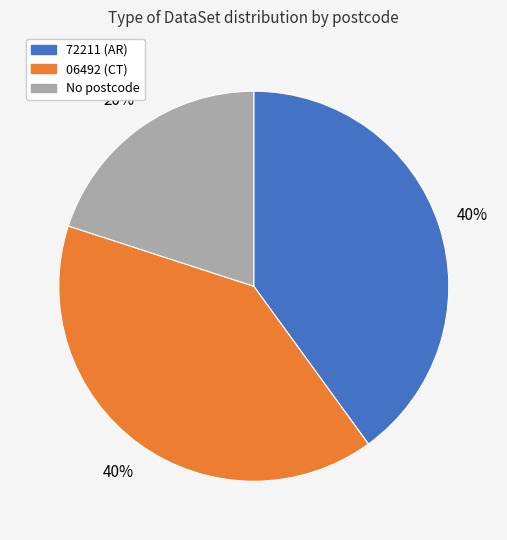

Is there any slice that represents more than half of the pie?

No